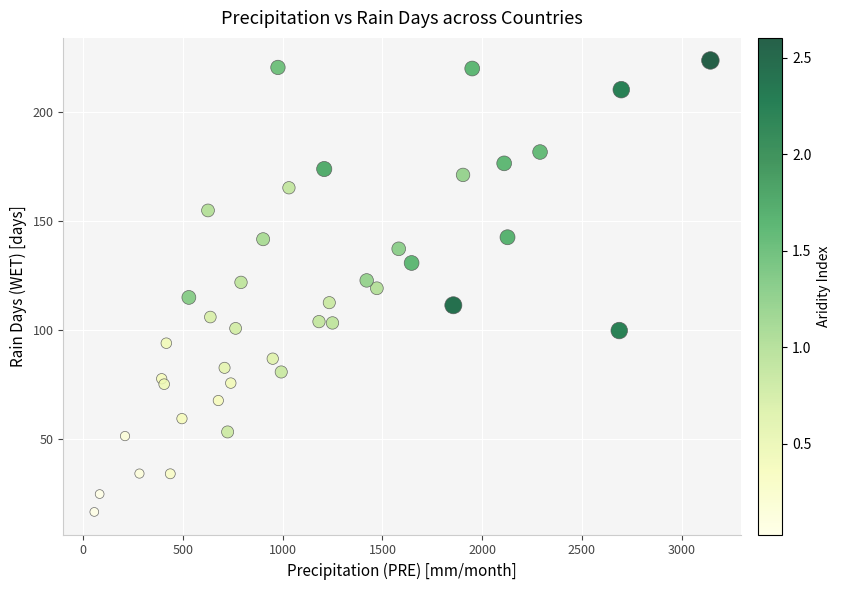

What is the range of X values (max minus min)?

3089.7